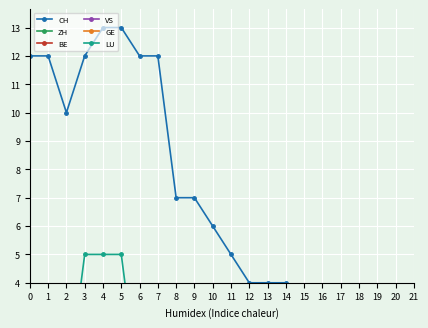

What is the difference between the second highest and minimum values in the BE series?

1